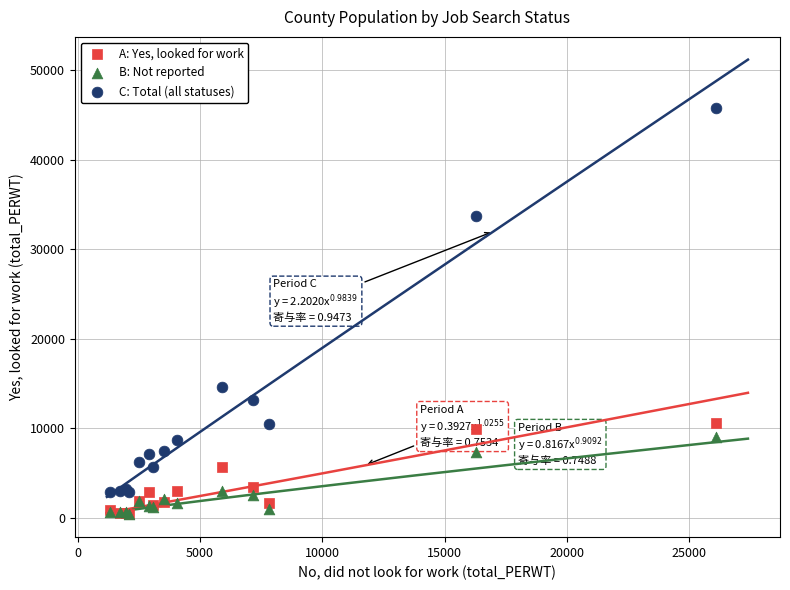

Across all series, what Y value is closest to 23053?

14602